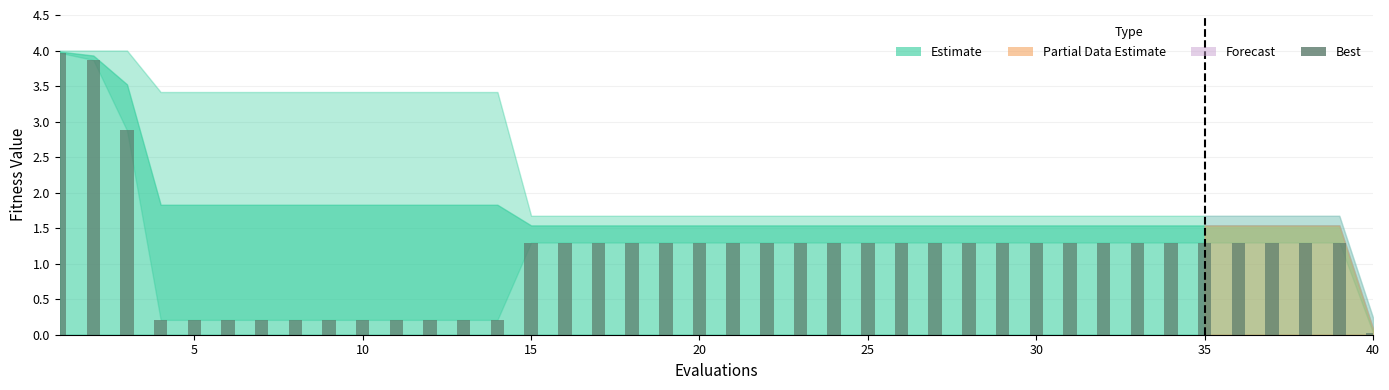

How many data points are less than 1?

12